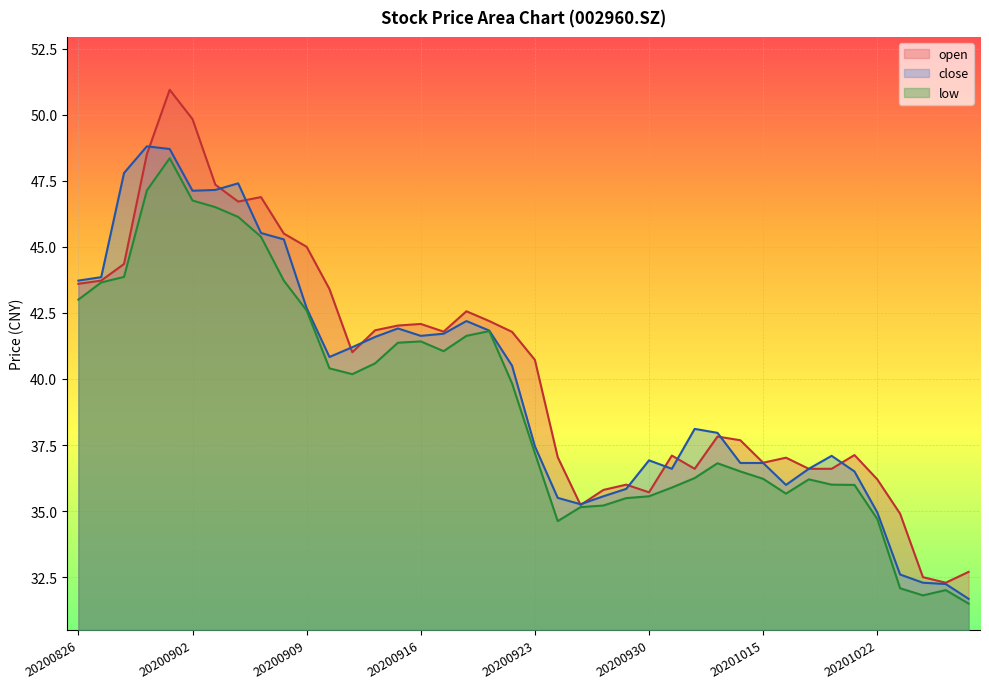

Rank the series at 20200928 from lowest to highest value.

low, close, open